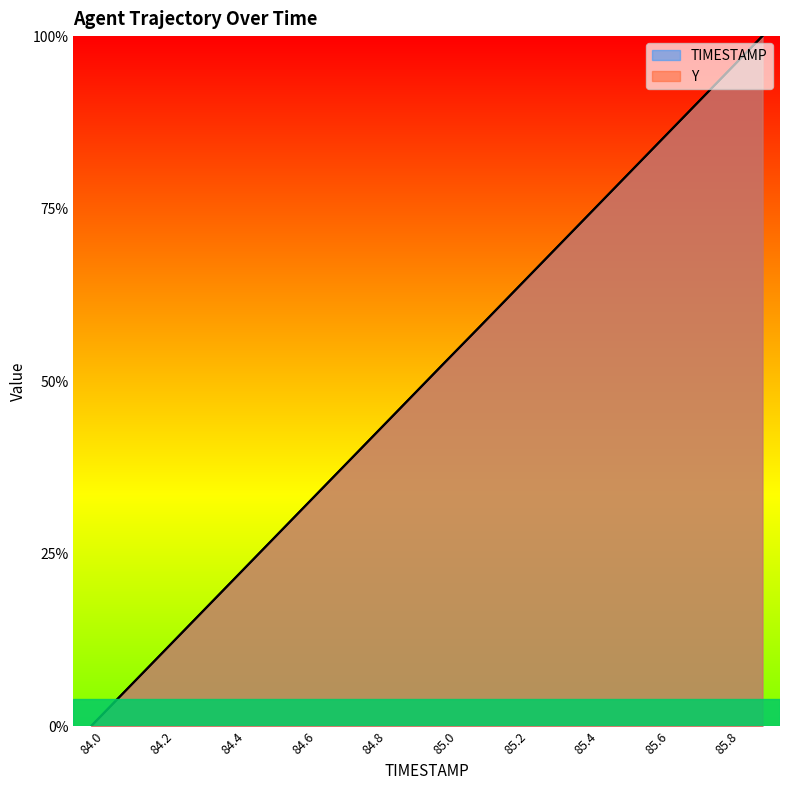

What is the value of the Y point at the 19th from the left?

0.9